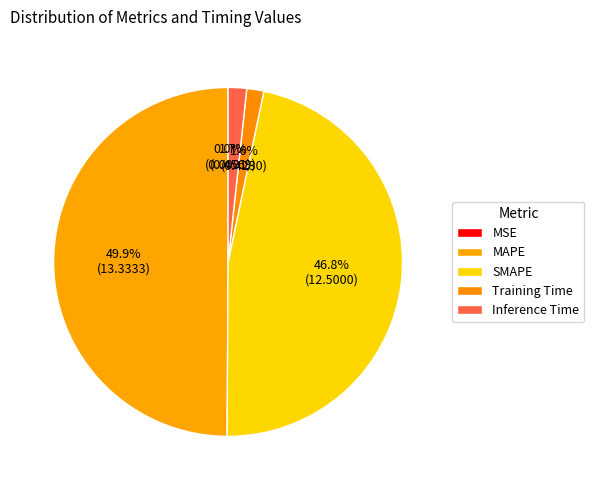

Rank the categories by value from lowest to highest.

MSE, Training Time, Inference Time, SMAPE, MAPE